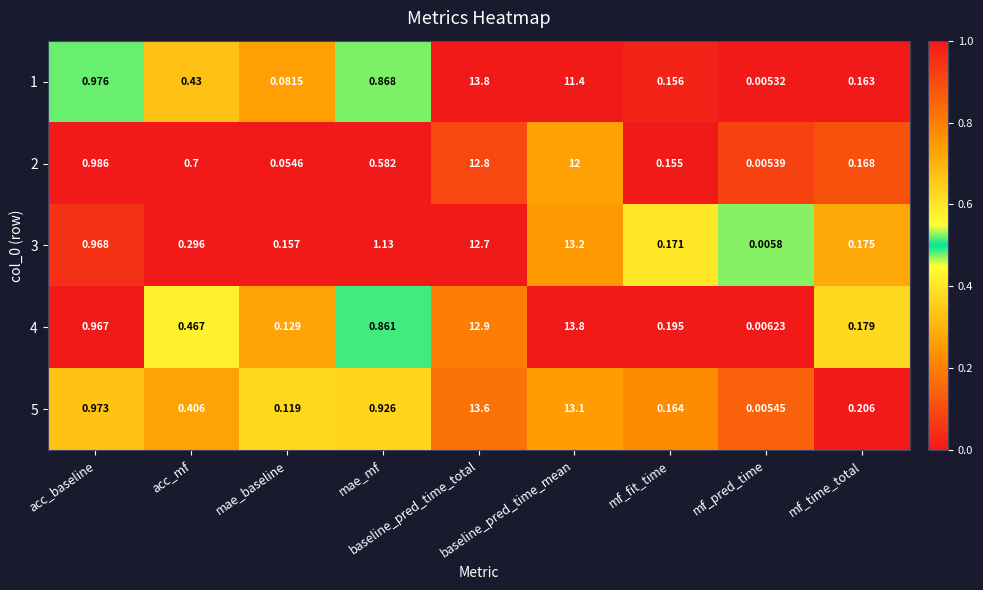

Count the number of categories in the chart.

9